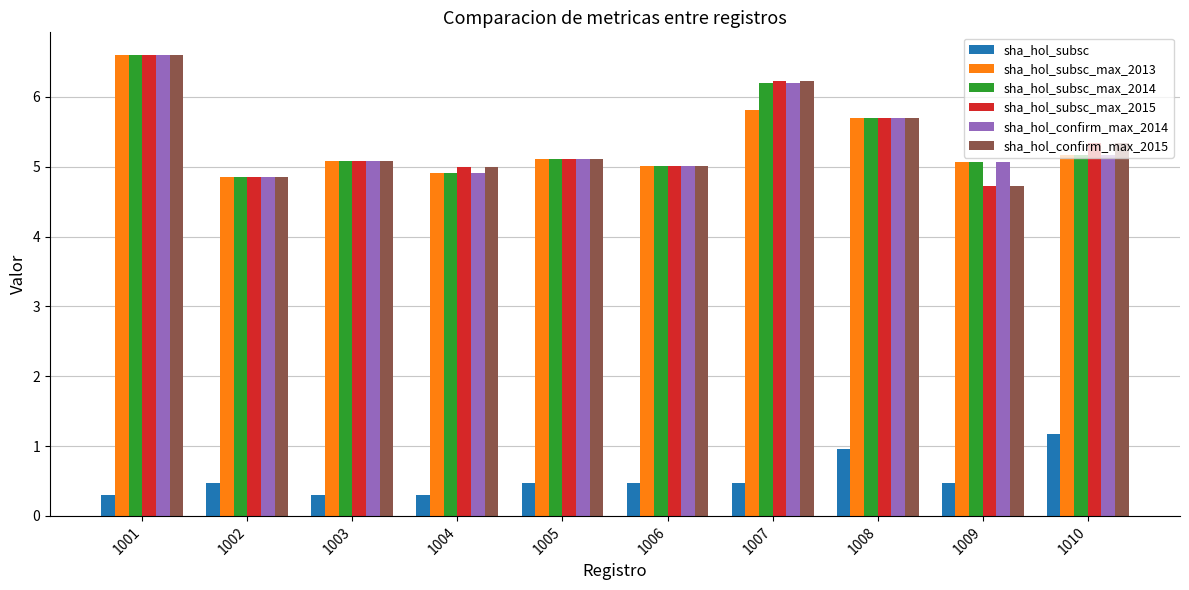

What is the minimum value shown in the chart?

0.3